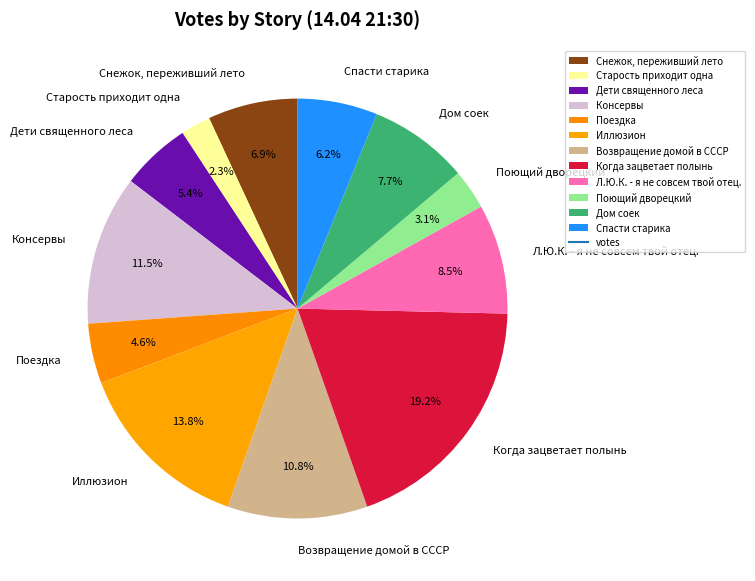

How much of the chart is everything except Спасти старика?

93.8%